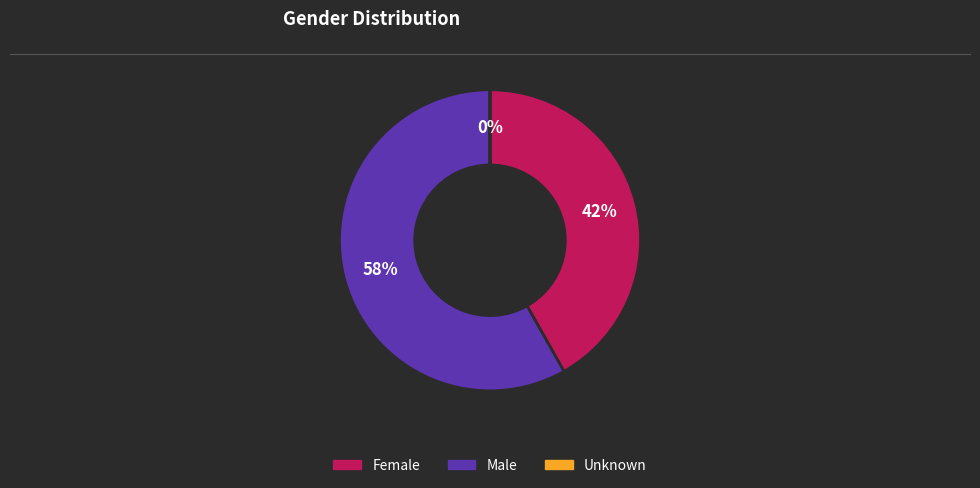

Between Female and Male, which is larger?

Male